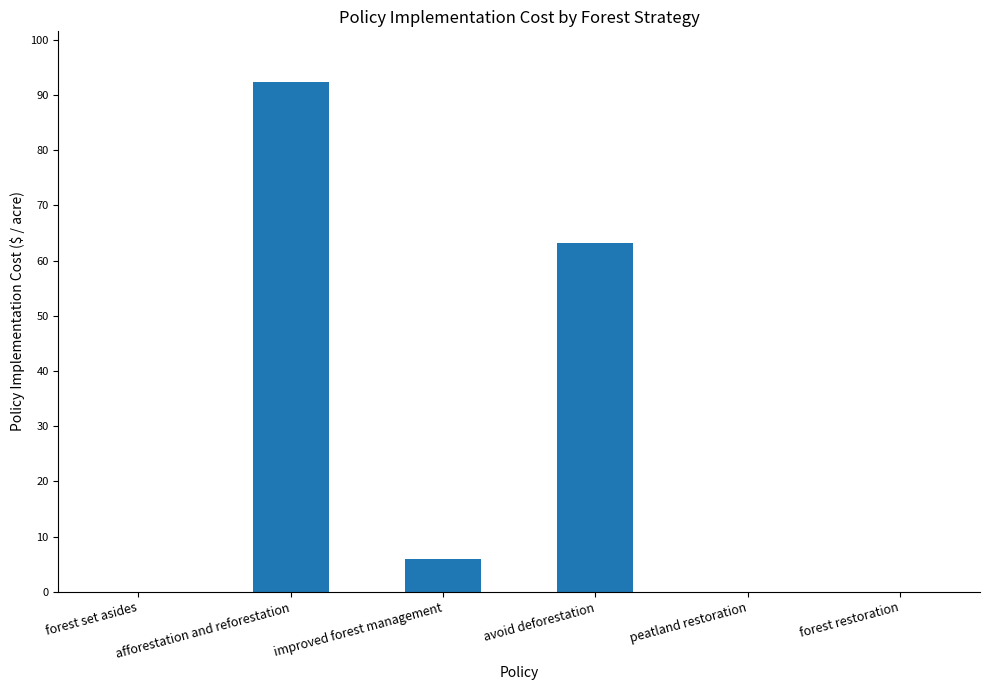

Does the chart contain stacked bars?

No